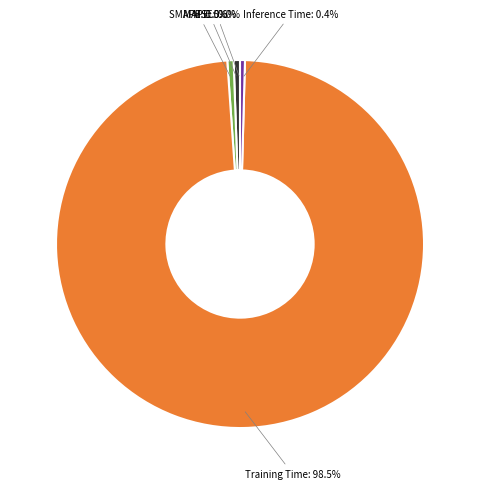

Is there any slice that represents more than half of the pie?

Yes